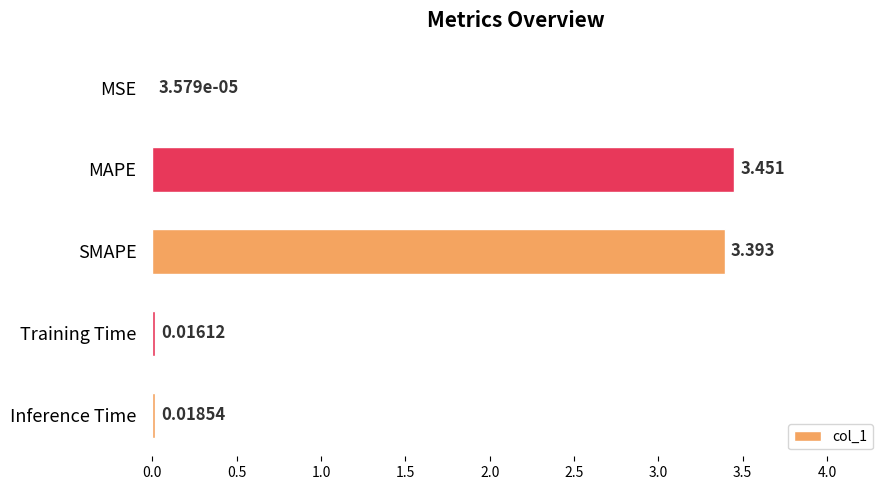

Between MAPE and MSE, which is larger?

MAPE